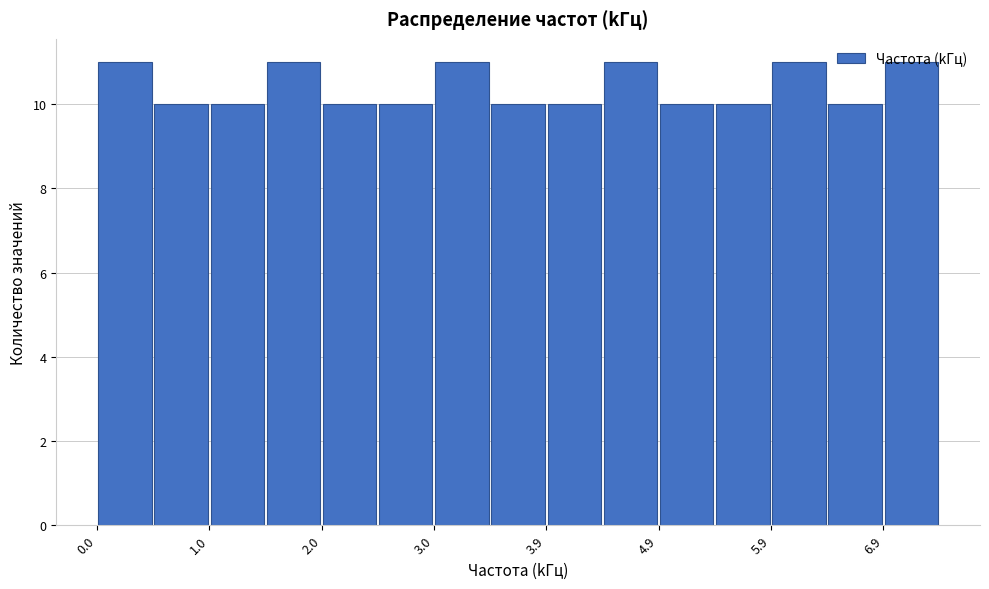

Reading left to right, transcribe this chart: for each bar, give the range it covers on the x-axis and its height. Neither the bar edges nor the heights are printed on the chart, so give them approximately, as read against the axes.

0.0 to 0.5: 11
0.5 to 1.0: 10
1.0 to 1.5: 10
1.5 to 2.0: 11
2.0 to 2.5: 10
2.5 to 3.0: 10
3.0 to 3.4: 11
3.4 to 3.9: 10
3.9 to 4.4: 10
4.4 to 4.9: 11
4.9 to 5.4: 10
5.4 to 5.9: 10
5.9 to 6.4: 11
6.4 to 6.9: 10
6.9 to 7.4: 11